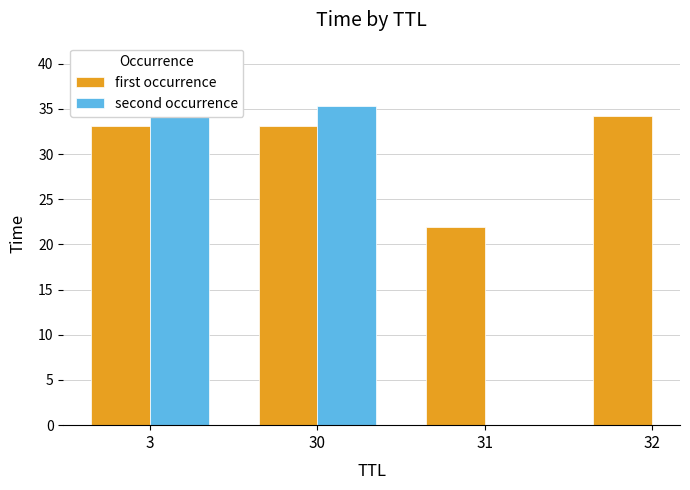

Is it true that first occurrence equals 60.8 at 32?

False